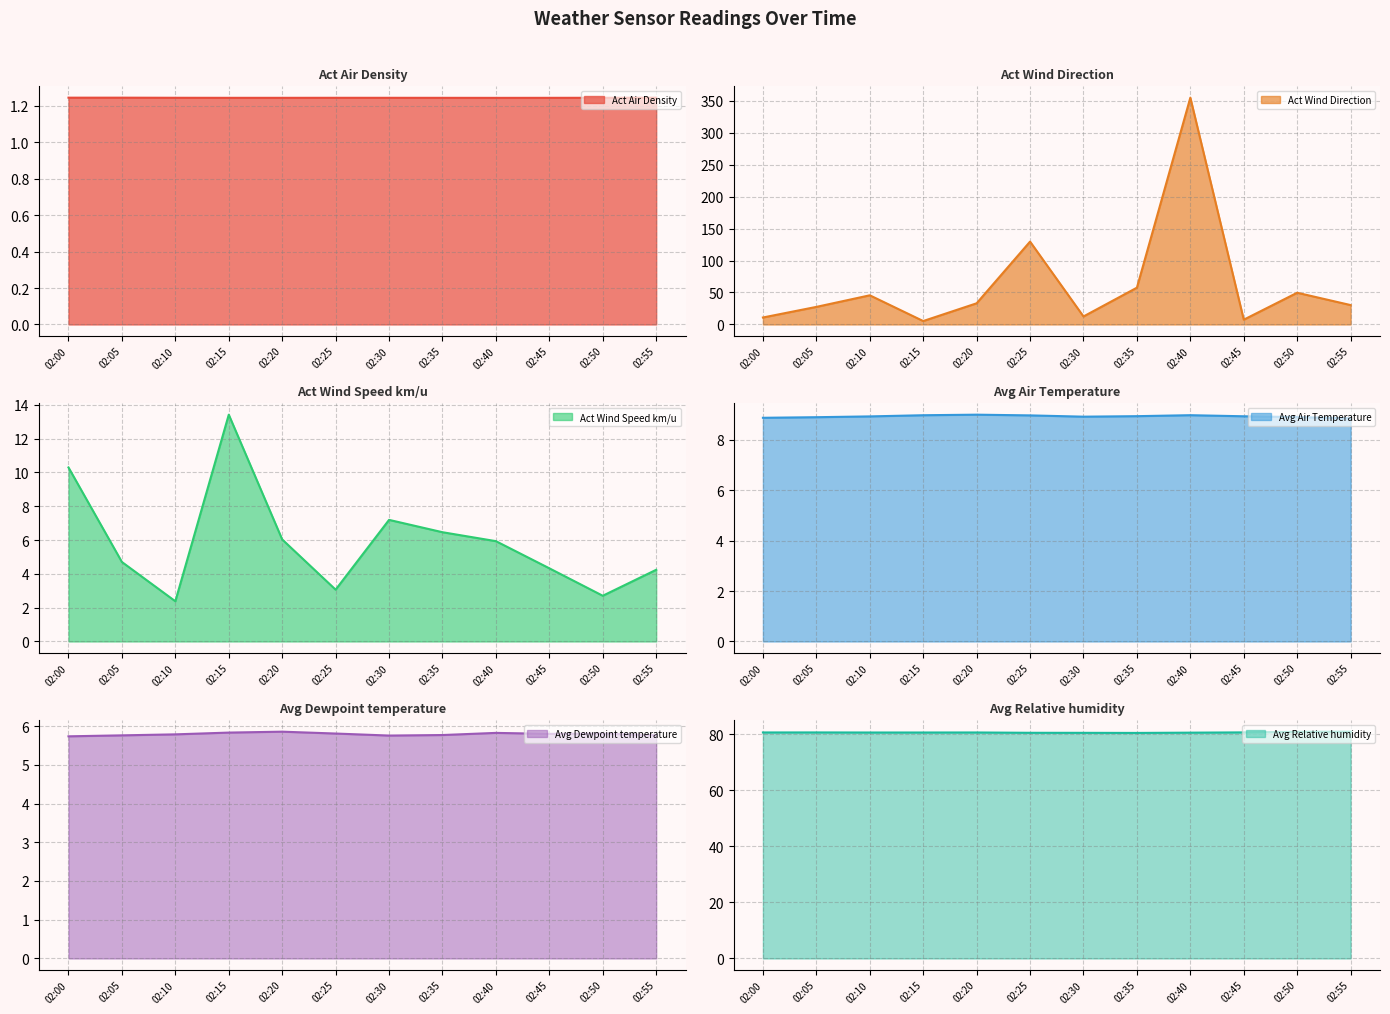

Reading right to left, transcribe all the data shown in this chart.

Act Air Density: 02:55=1.2	02:50=1.2	02:45=1.2	02:40=1.2	02:35=1.2	02:30=1.2	02:25=1.2	02:20=1.2	02:15=1.2	02:10=1.2	02:05=1.2	02:00=1.2
Act Wind Direction: 02:55=30.3	02:50=49.6	02:45=7.5	02:40=354.8	02:35=57.6	02:30=12.5	02:25=129.6	02:20=33.1	02:15=5.3	02:10=45.6	02:05=27.5	02:00=10.9
Act Wind Speed km/u: 02:55=4.2	02:50=2.7	02:45=4.3	02:40=5.9	02:35=6.5	02:30=7.2	02:25=3.1	02:20=6.0	02:15=13.4	02:10=2.4	02:05=4.7	02:00=10.3
Avg Air Temperature: 02:55=8.9	02:50=8.9	02:45=8.9	02:40=9.0	02:35=8.9	02:30=8.9	02:25=9.0	02:20=9.0	02:15=9.0	02:10=8.9	02:05=8.9	02:00=8.9
Avg Dewpoint temperature: 02:55=5.8	02:50=5.8	02:45=5.8	02:40=5.8	02:35=5.8	02:30=5.8	02:25=5.8	02:20=5.9	02:15=5.8	02:10=5.8	02:05=5.8	02:00=5.7
Avg Relative humidity: 02:55=80.9	02:50=80.9	02:45=80.7	02:40=80.6	02:35=80.5	02:30=80.5	02:25=80.5	02:20=80.7	02:15=80.6	02:10=80.6	02:05=80.7	02:00=80.7